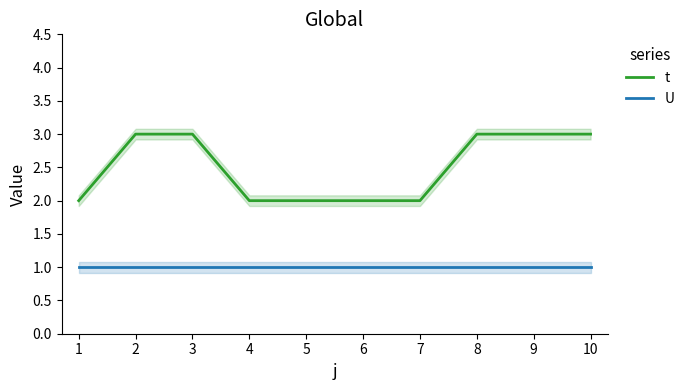

Rank the categories by U value from lowest to highest.

1, 2, 3, 4, 5, 6, 7, 8, 9, 10